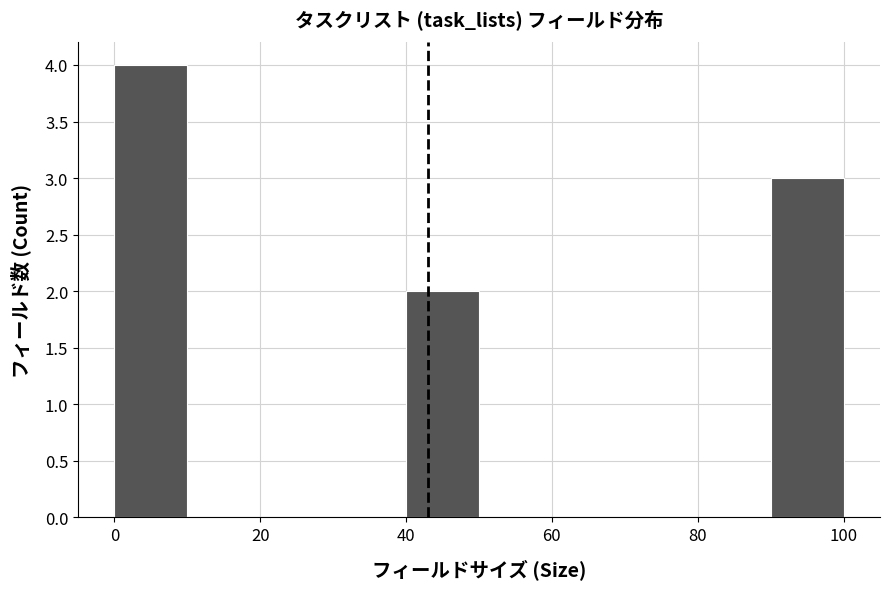

Reading left to right, transcribe this chart: for each bar, give the range it covers on the x-axis and its height. The values are not printed on the chart, so give them approximately, as read against the axis.

0 to 10: 4
10 to 20: 0
20 to 30: 0
30 to 40: 0
40 to 50: 2
50 to 60: 0
60 to 70: 0
70 to 80: 0
80 to 90: 0
90 to 100: 3